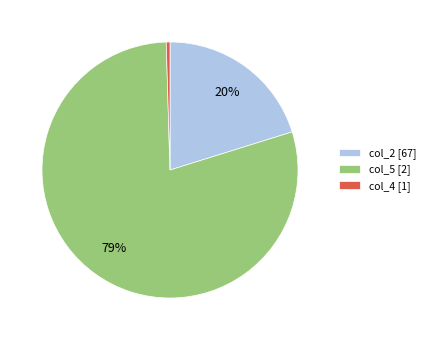

Is the sum of col_2 [67] and col_5 [2] greater than half?

Yes